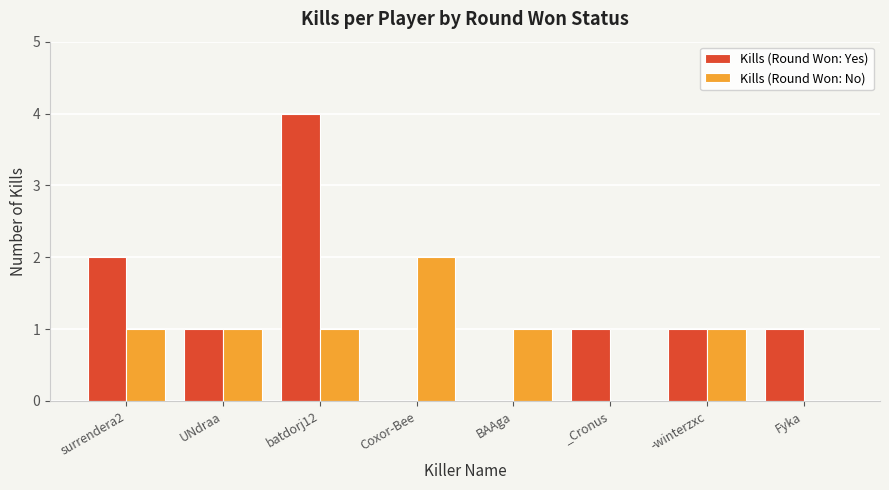

Reading left to right, extract all data points from this chart.

Kills (Round Won: Yes): 2	1	4	0	0	1	1	1
Kills (Round Won: No): 1	1	1	2	1	0	1	0